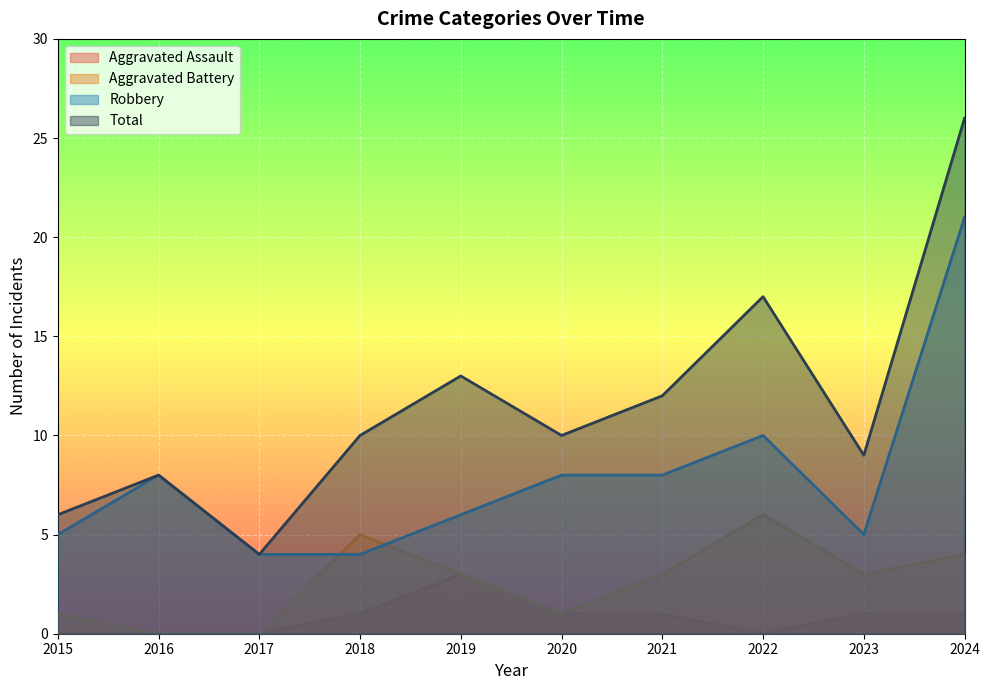

The value of Total at 2020 is 4. True or false?

False